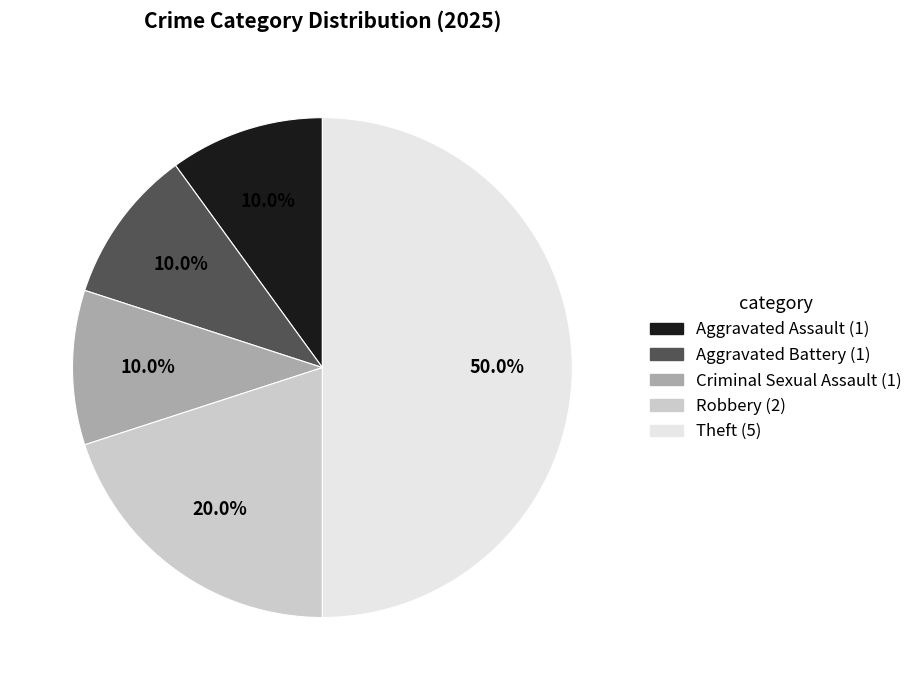

How many slices are in this pie chart?

5